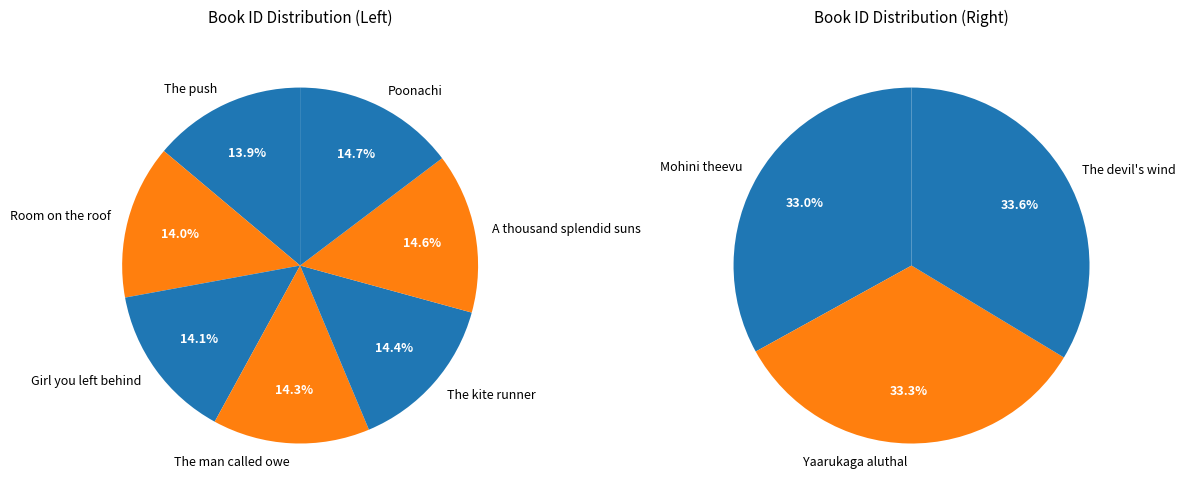

Does any single category account for the majority?

No